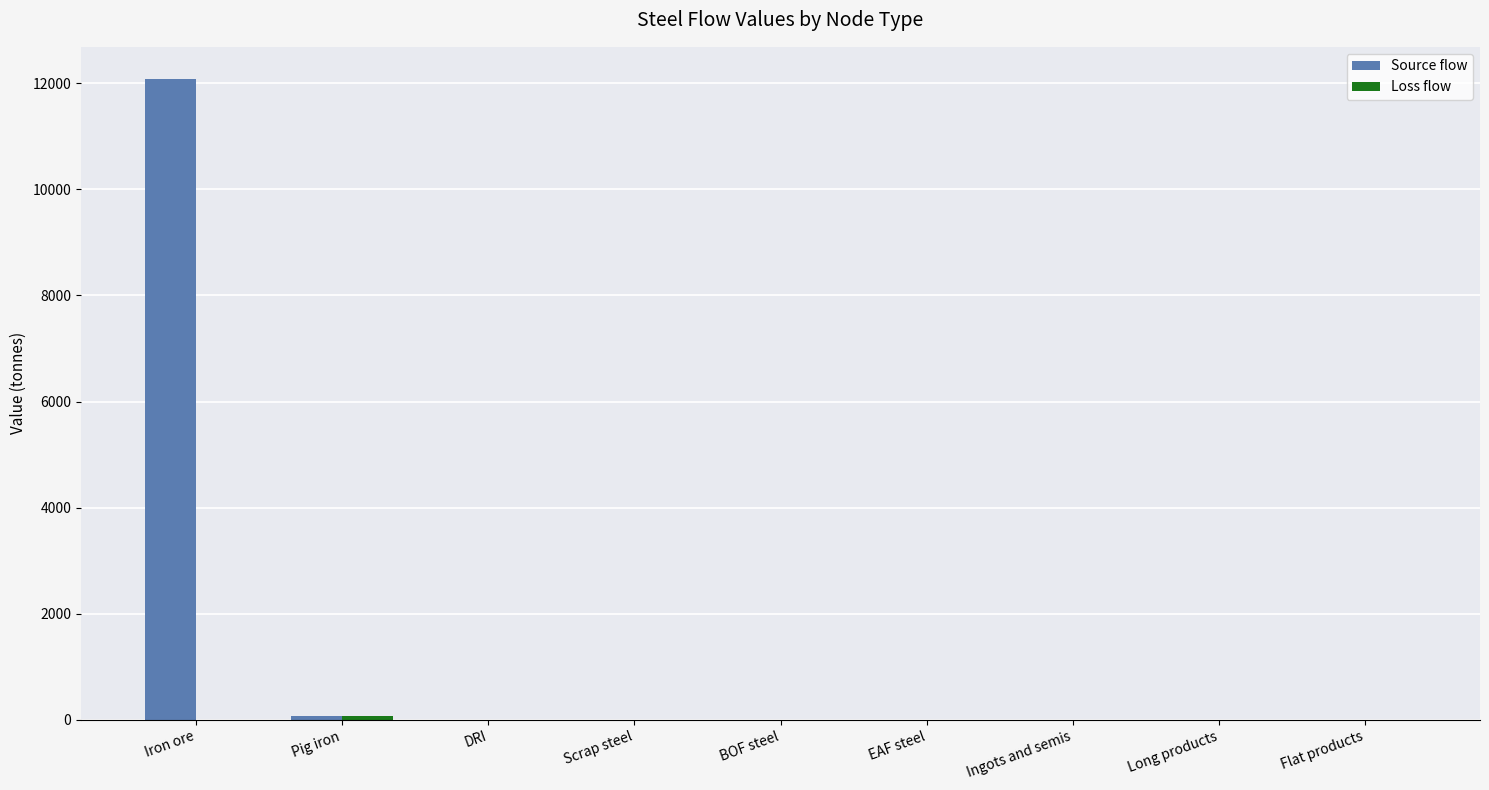

Which series has the largest total across all categories?

Source flow